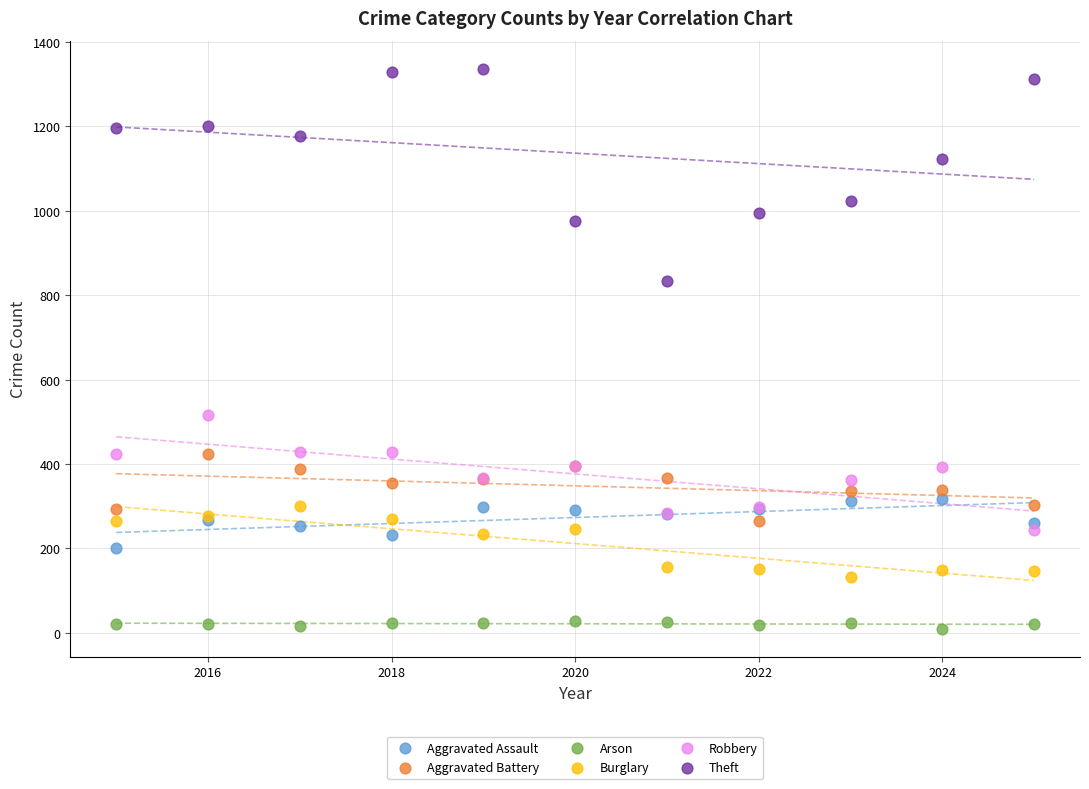

In the Theft series, what Y value is closest to 1085?

1122